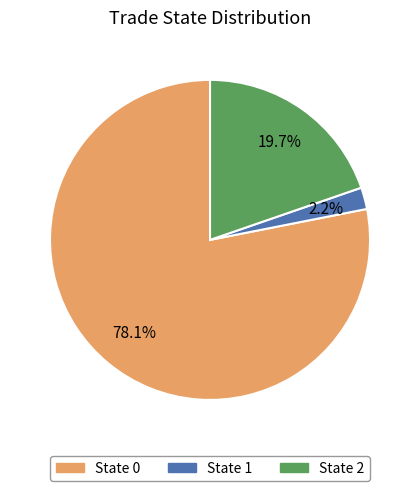

How many segments does this pie chart have?

3